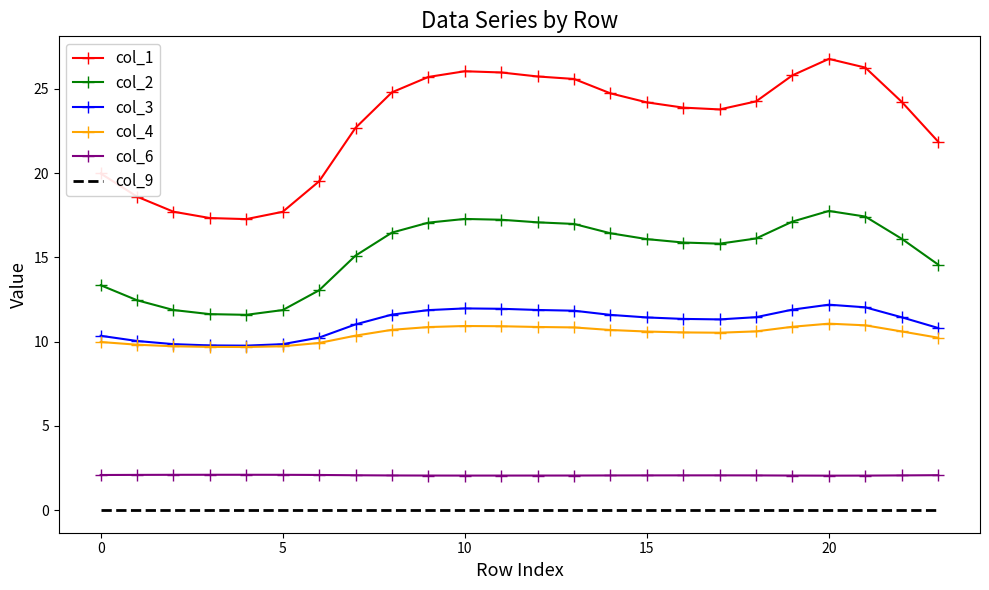

Which series has the widest spread of values?

col_1